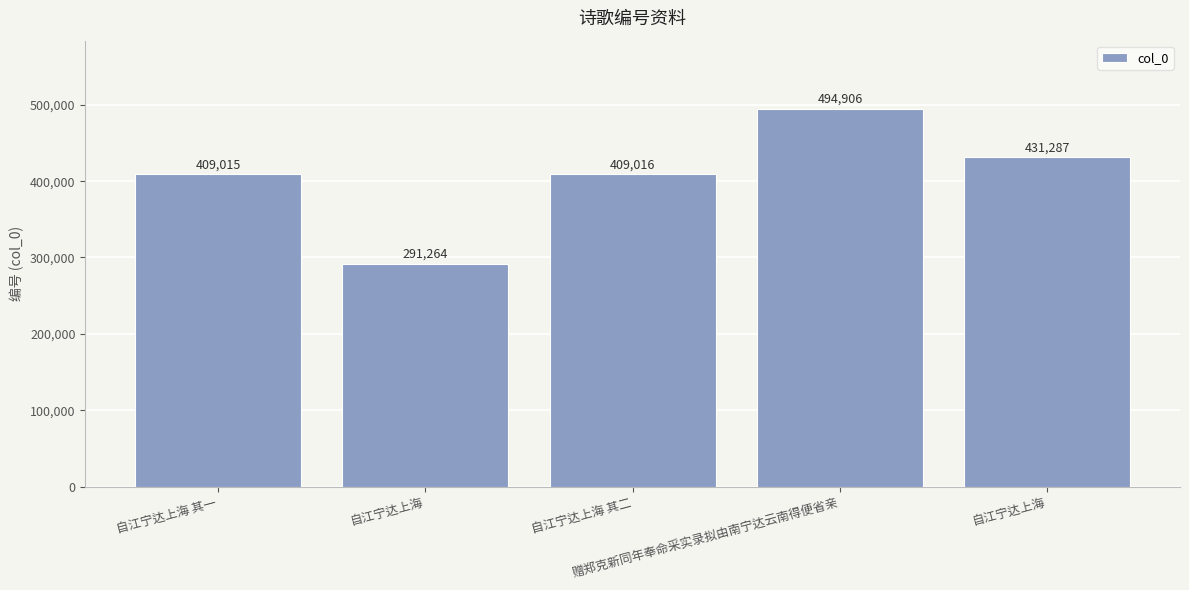

Reading left to right, what are all the values shown in this chart?

409015	291264	409016	494906	431287